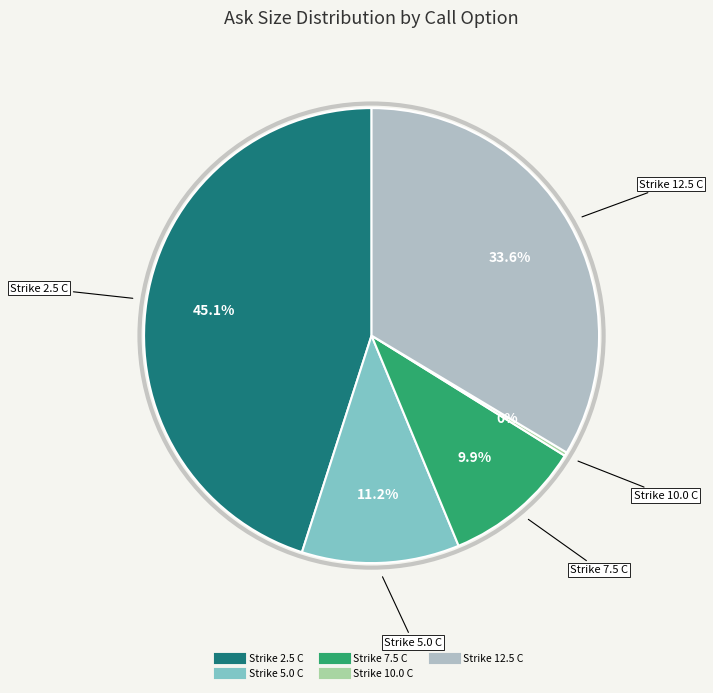

Does any single category account for the majority?

No